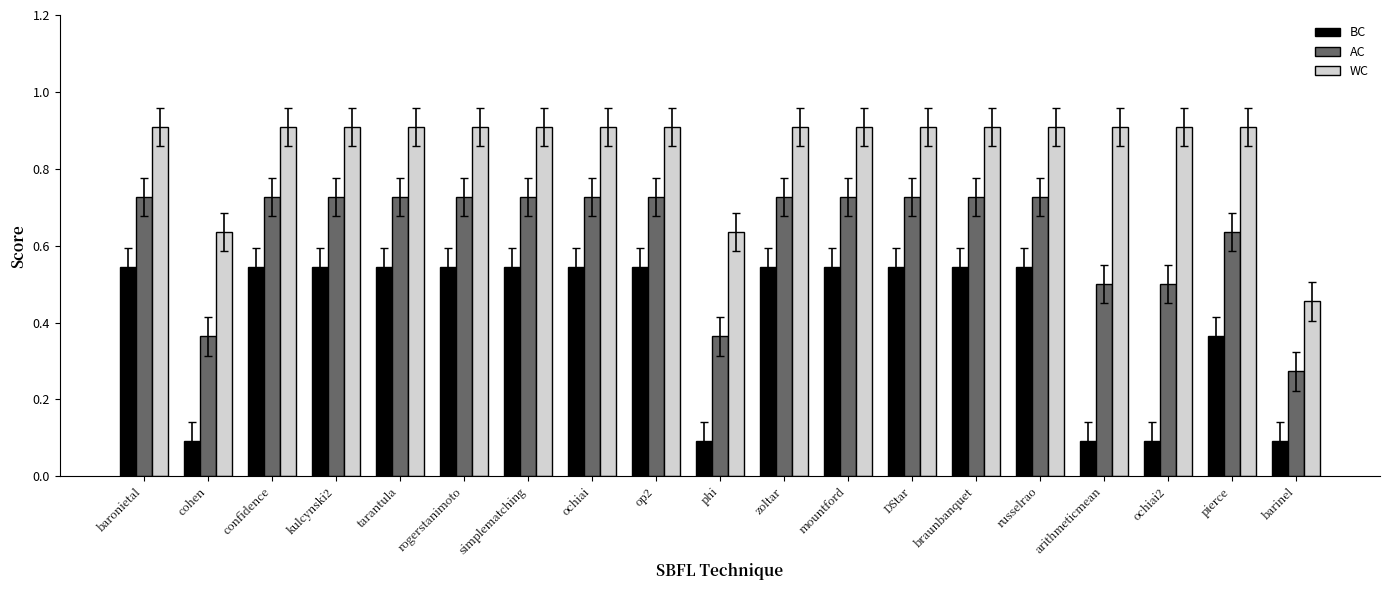

Is the value of WC at kulcynski2 greater than the value of BC at zoltar?

Yes